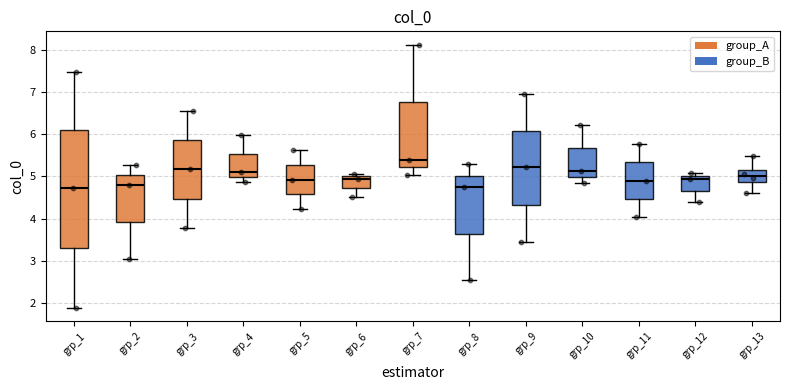

Which box is the tallest, from its lower edge to its upper edge?

grp_1